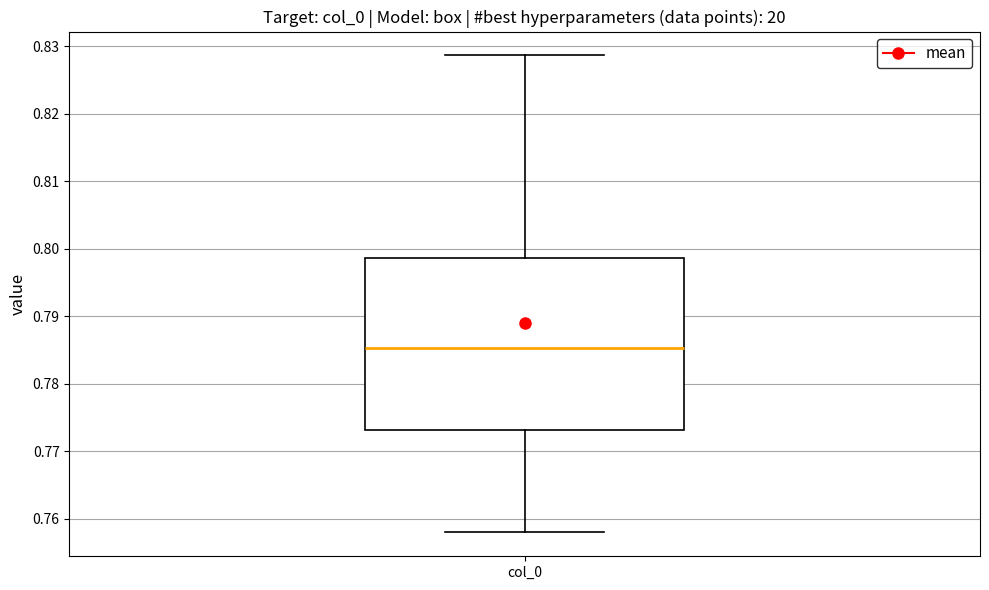

Where does the median line of the box for col_0 sit on the y-axis? The values are not printed on the chart, so give them approximately, as read against the axis.

0.785